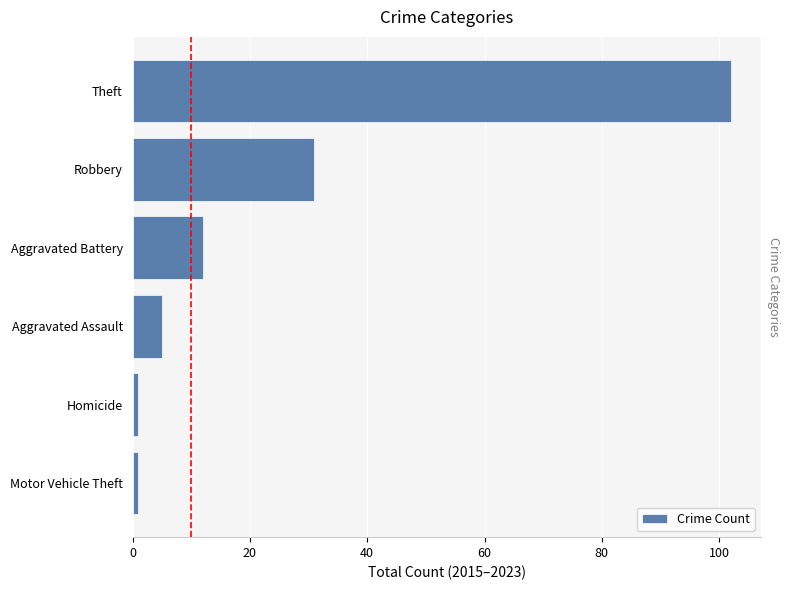

Between Homicide and Aggravated Battery, which is larger?

Aggravated Battery